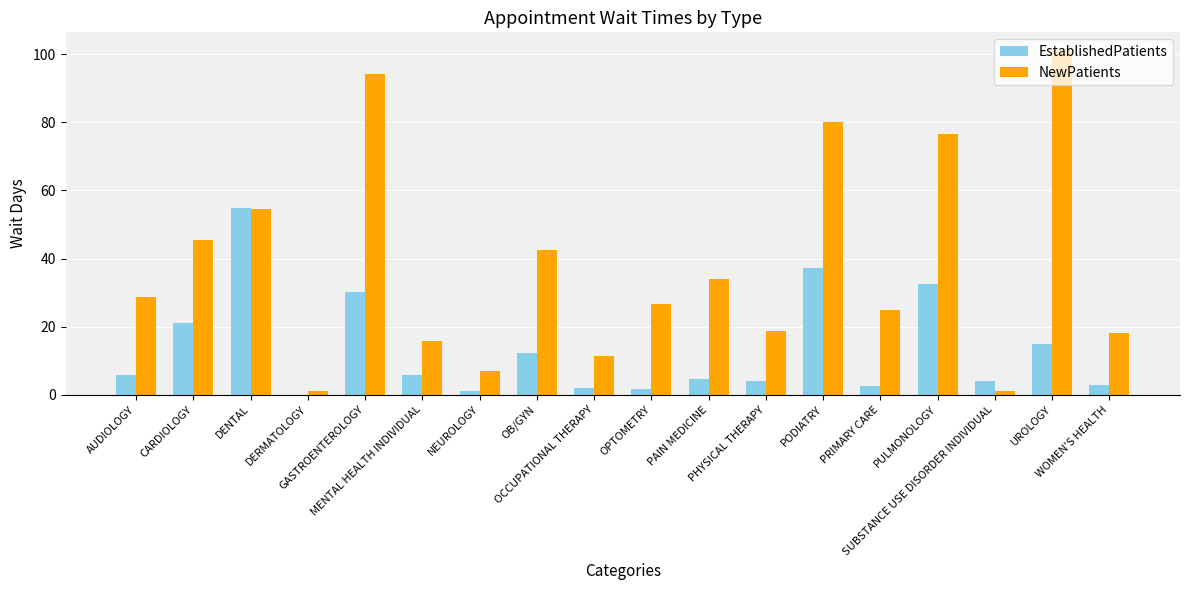

How many series are shown in this chart?

2